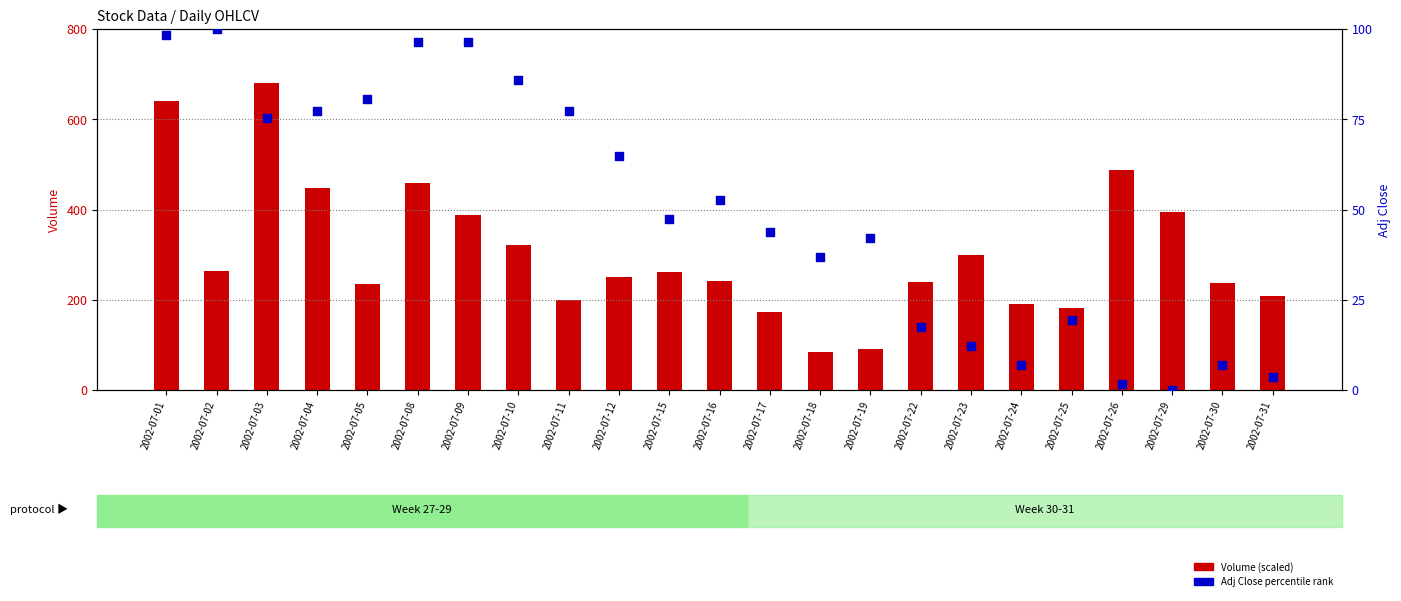

Which series contains the highest Y value?

Volume (scaled)